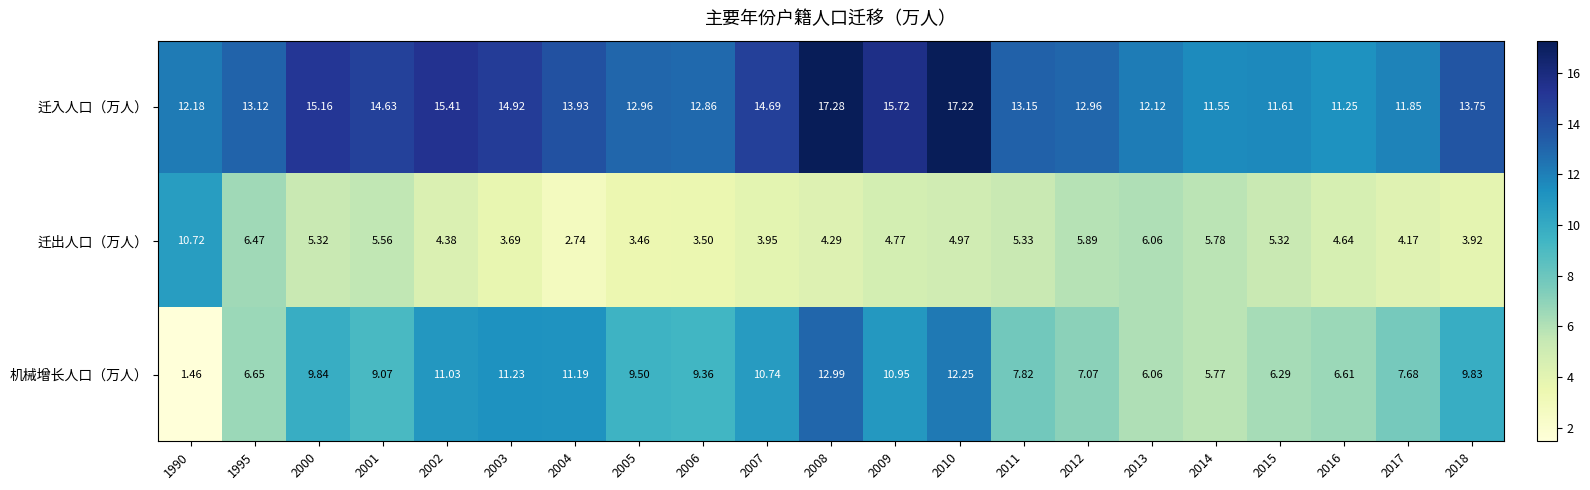

Rank the series by their average value, from lowest to highest.

迁出人口（万人）, 机械增长人口（万人）, 迁入人口（万人）